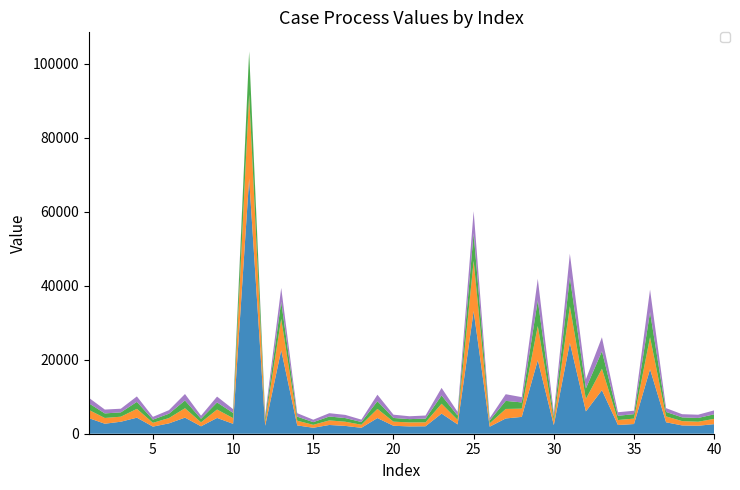

Reading left to right, what are all the values shown in this chart?

_1: 1=4218.7	2=2700.1	3=3243.9	4=4336.0	5=1919.5	6=2798.4	7=4347.5	8=2004.5	9=4264.3	10=2679.4	11=68927.6	12=2150.5	13=22556.1	14=2243.7	15=1611.1	16=2365.4	17=2108.4	18=1597.8	19=4234.0	20=2145.1	21=1974.3	22=2009.5	23=5438.6	24=2519.0	25=33147.3	26=1899.8	27=4123.0	28=4550.7	29=19859.1	30=2322.8	31=24566.0	32=6031.7	33=11766.3	34=2351.7	35=2619.3	36=17429.0	37=3089.5	38=2238.9	39=2155.0	40=2586.7
_2: 1=2226.7	2=1557.5	3=1357.2	4=2381.2	5=1029.3	6=1436.0	7=2540.2	8=1069.5	9=2278.7	10=1537.1	11=22746.4	12=1096.1	13=8473.7	14=1275.3	15=793.7	16=1236.9	17=1126.7	18=830.4	19=2472.1	20=1113.4	21=1081.4	22=1072.1	23=2659.9	24=1225.0	25=13555.3	26=889.9	27=2568.9	28=2225.7	29=9249.3	30=1266.2	31=9857.7	32=3372.3	33=5792.2	34=1347.1	35=1470.6	36=8642.0	37=1592.2	38=1172.8	39=1086.6	40=1424.6
_3: 1=1787.0	2=1230.9	3=1169.5	4=1894.9	5=859.4	6=1171.2	7=2099.0	8=968.1	9=1906.3	10=1404.5	11=11605.6	12=978.4	13=4614.7	14=1094.9	15=723.7	16=1048.6	17=992.8	18=738.1	19=2072.4	20=1001.1	21=885.7	22=1002.6	23=2234.1	24=1160.7	25=7459.0	26=780.9	27=2184.3	28=1678.9	29=6950.6	30=1028.2	31=7820.2	32=2839.0	33=4719.6	34=1143.3	35=1204.1	36=6774.1	37=1212.3	38=1006.2	39=1019.0	40=1236.9
_4: 1=1491.2	2=1040.7	3=986.6	4=1466.3	5=751.6	6=959.9	7=1742.9	8=832.8	9=1584.2	10=1020.1	11=-1295.5	12=851.3	13=3748.7	14=934.0	15=659.9	16=898.1	17=855.6	18=642.7	19=1763.3	20=883.9	21=777.8	22=832.4	23=2049.3	24=990.3	25=5959.0	26=635.7	27=1798.1	28=1427.3	29=5797.6	30=964.7	31=6379.3	32=2468.0	33=3786.9	34=962.6	35=919.6	36=6090.4	37=1013.3	38=857.3	39=876.8	40=1062.5